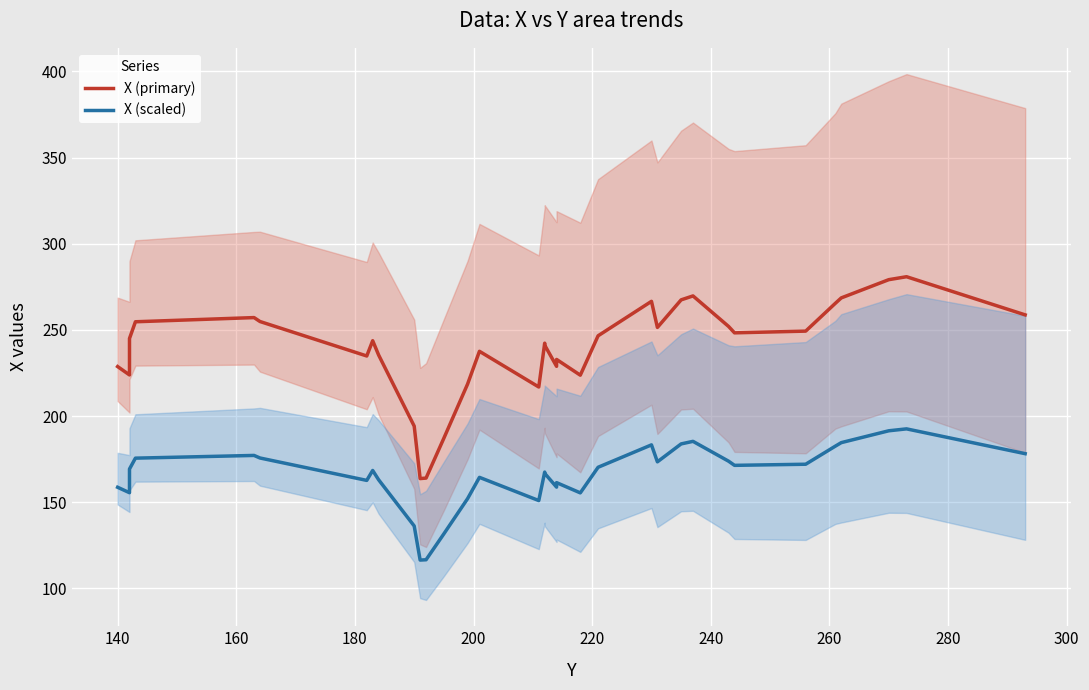

True or false: X (scaled) has more than 2 interior local peaks.

True